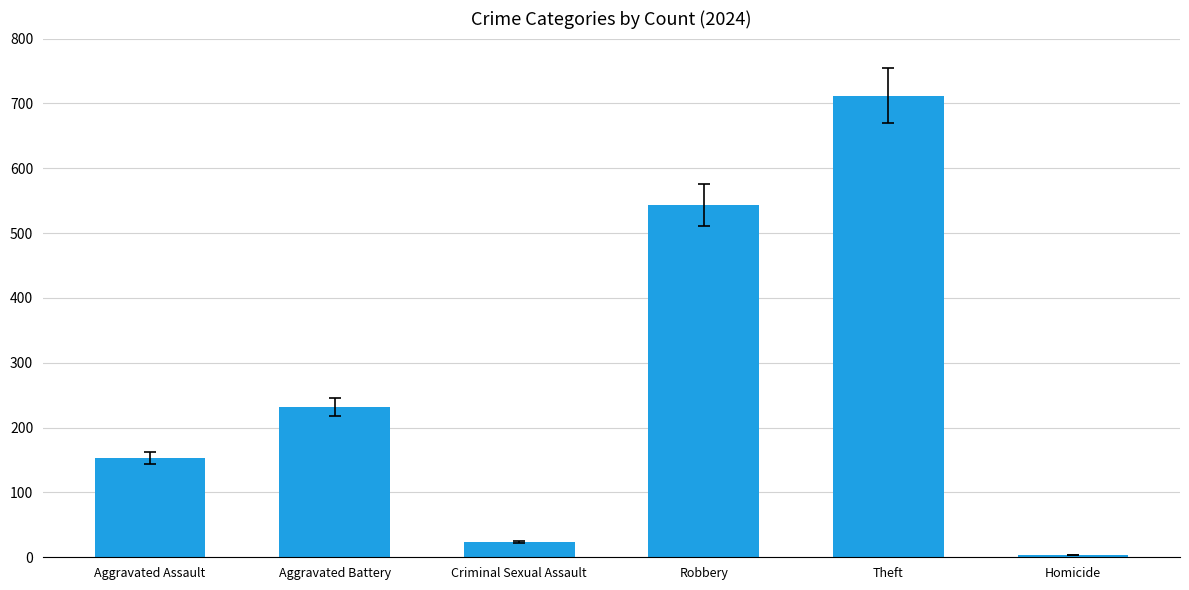

Does the chart contain any negative values?

No